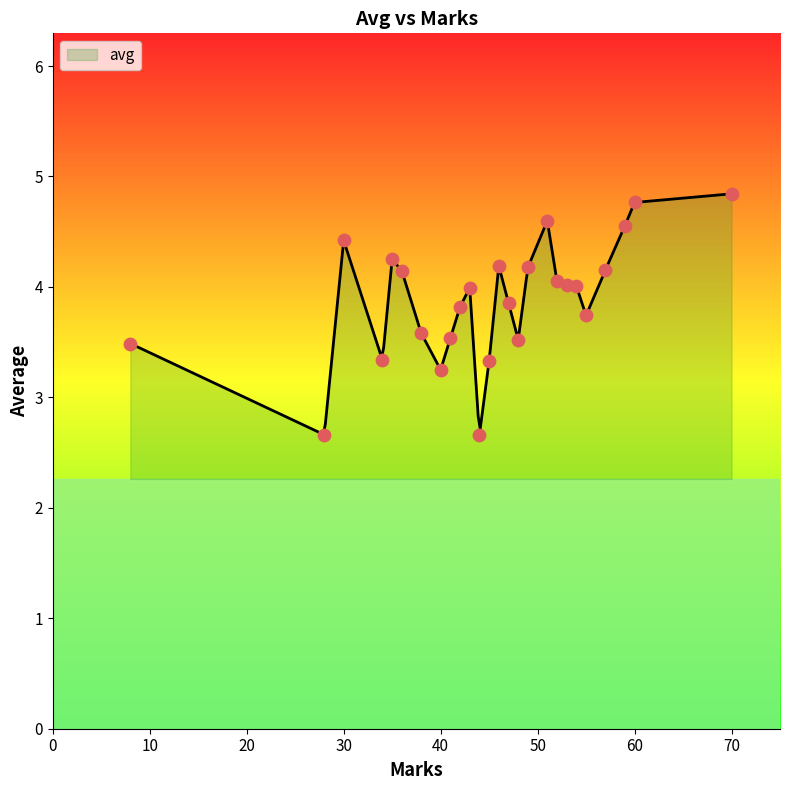

What is the change in value from 2 to 29?

-0.7